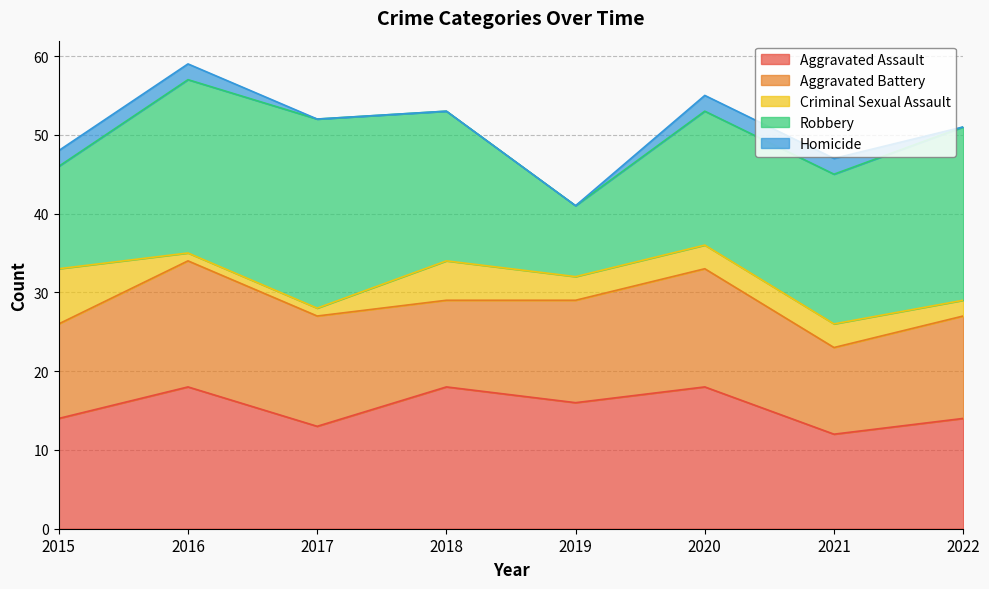

List the series in order of their peak value, highest first.

Robbery, Aggravated Assault, Aggravated Battery, Criminal Sexual Assault, Homicide